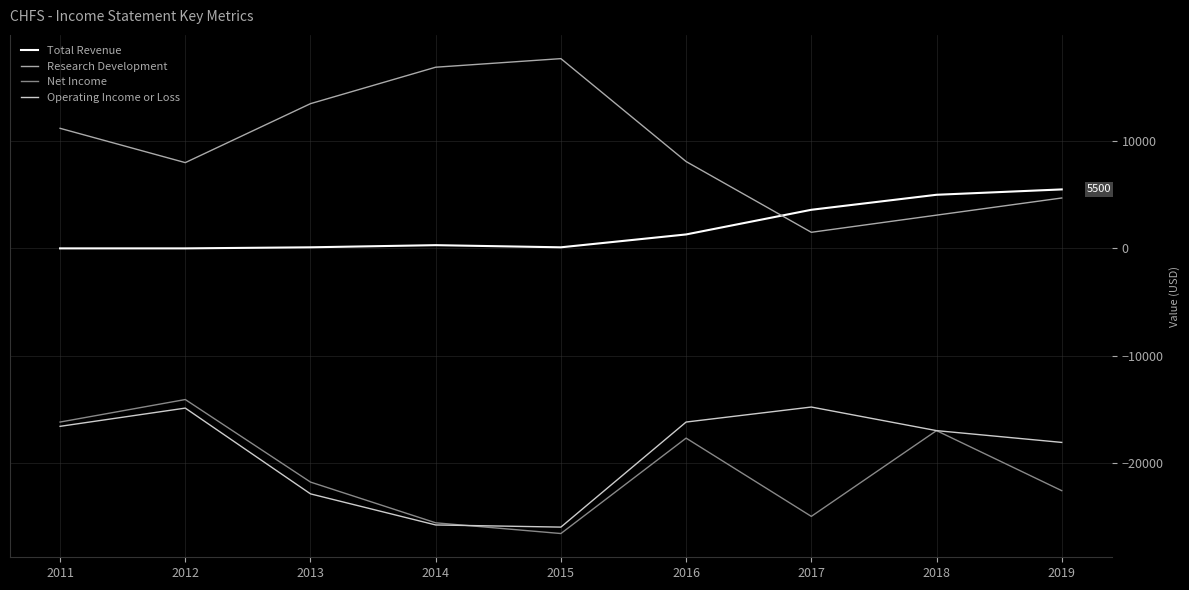

True or false: Research Development and Total Revenue cross at least once.

True